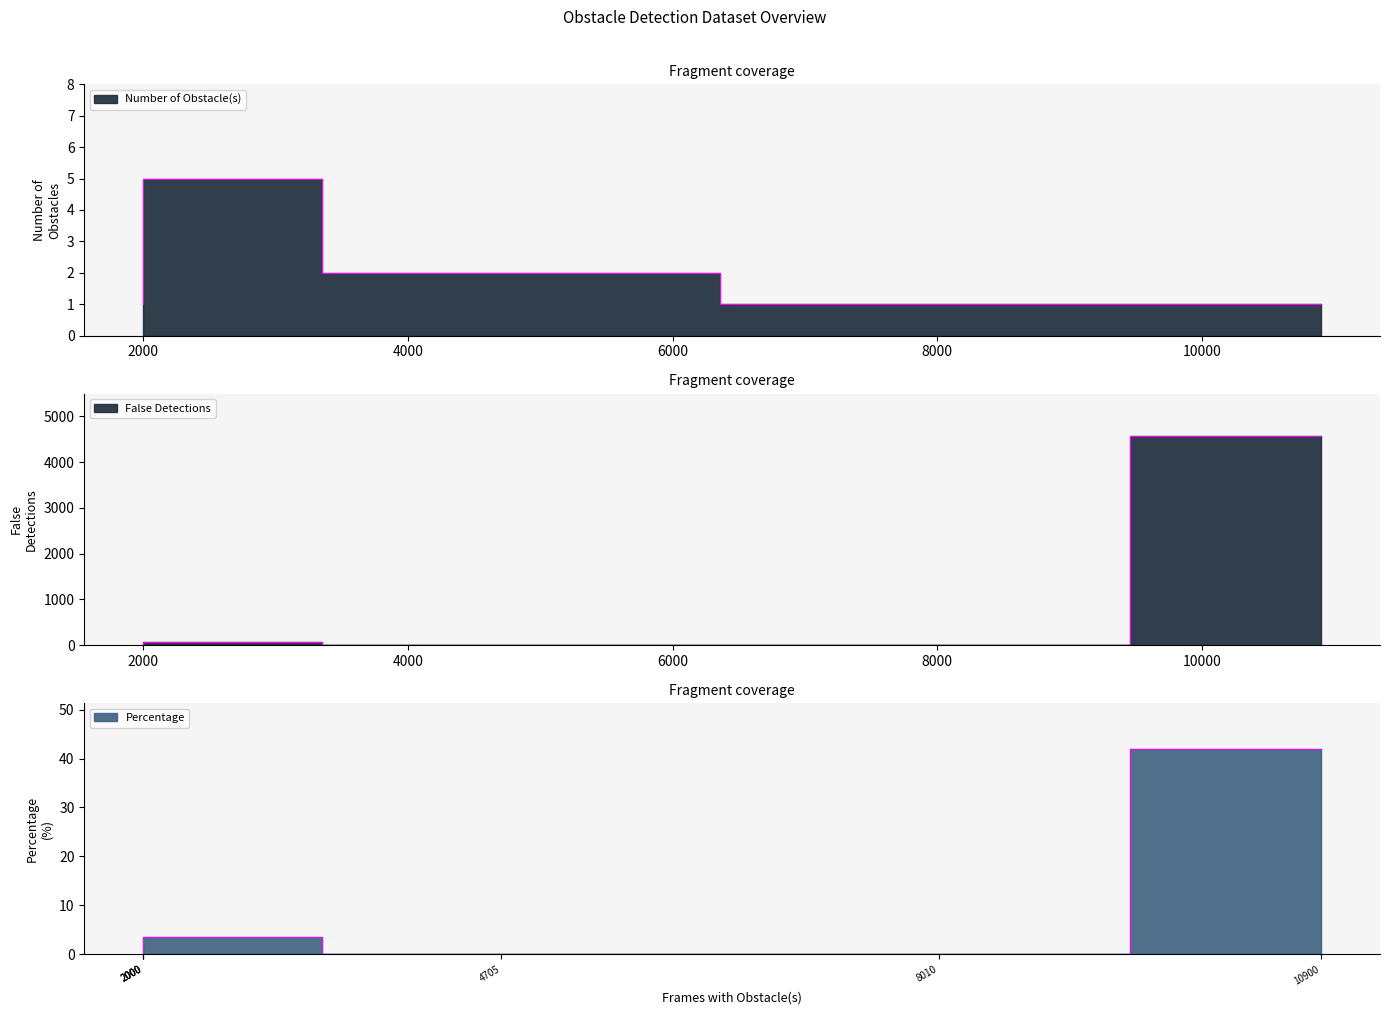

List the series in order of their peak value, highest first.

False Detections, Percentage, Number of Obstacle(s)